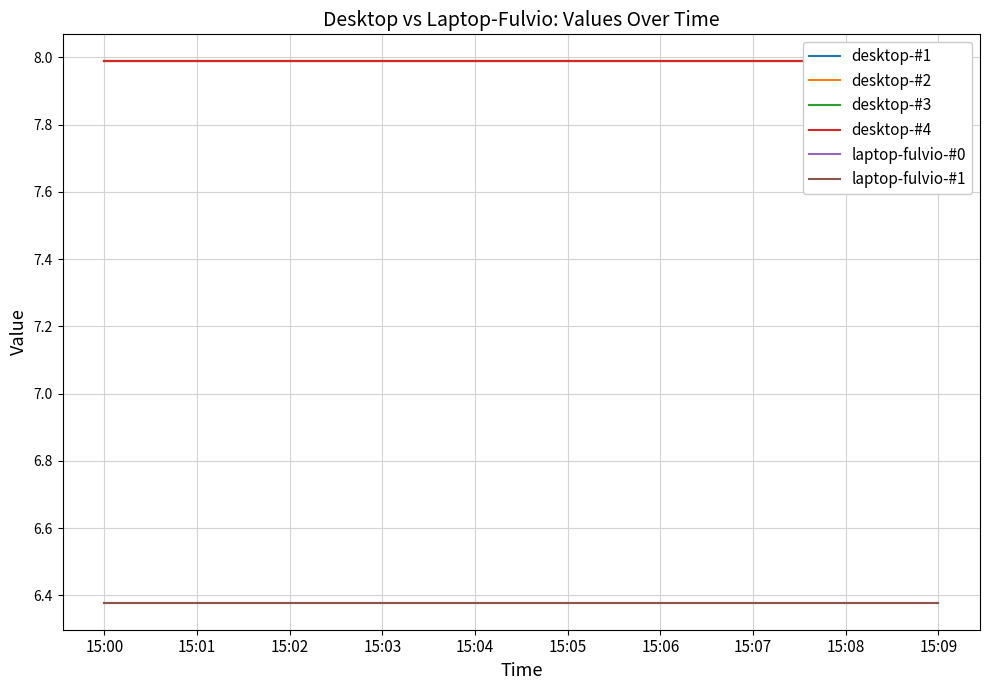

What is the value of the laptop-fulvio-#1 point at the 2nd from the left?

6.4